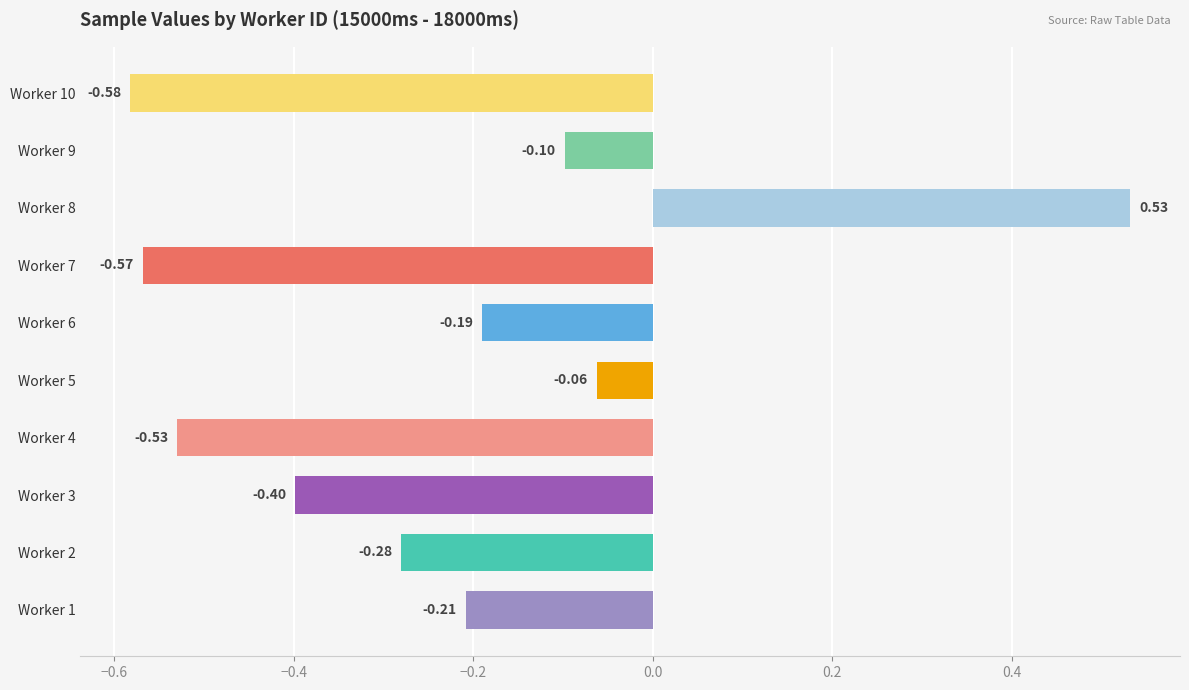

What is the sum of the values at Worker 9 and Worker 7?

-0.7